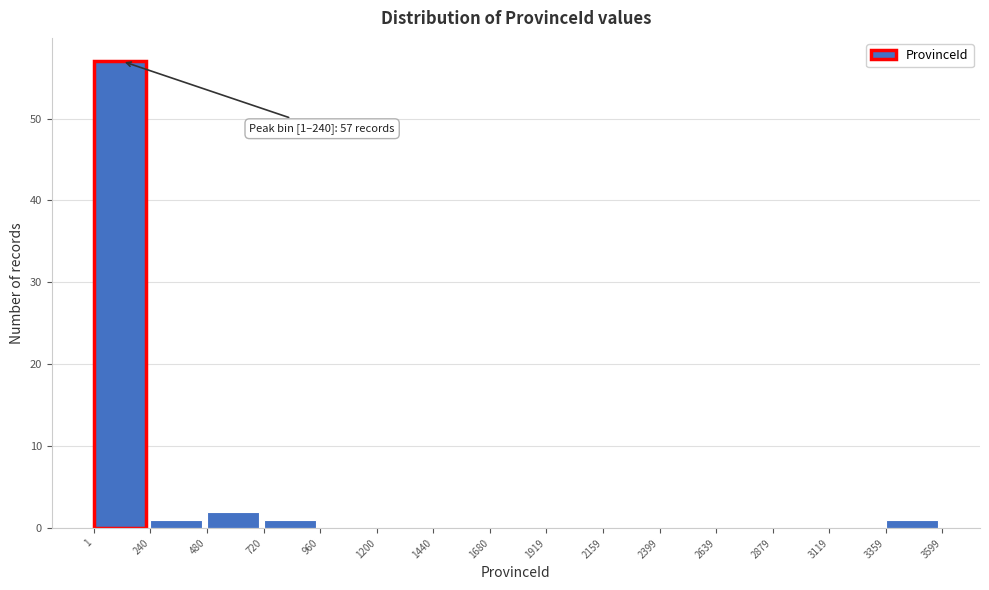

Which range on the x-axis has the tallest bar?

1 to 240